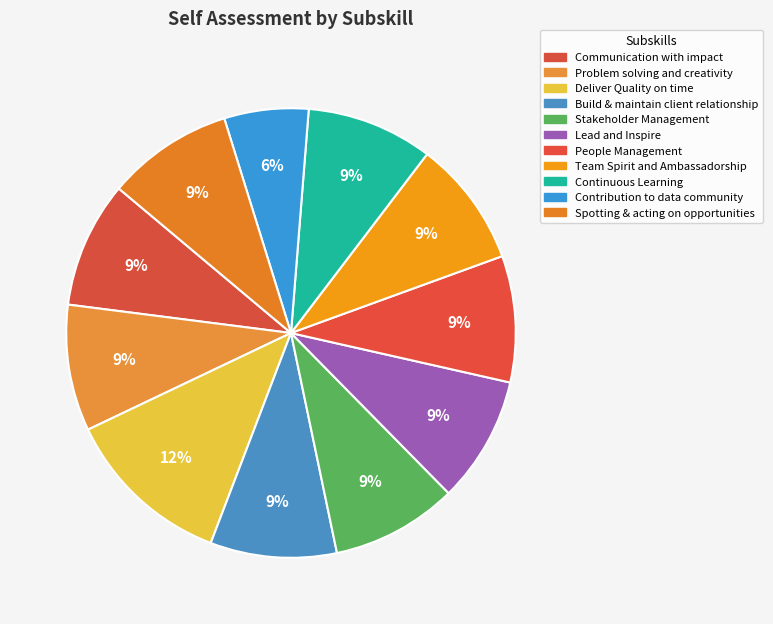

Is there a majority slice in this chart?

No